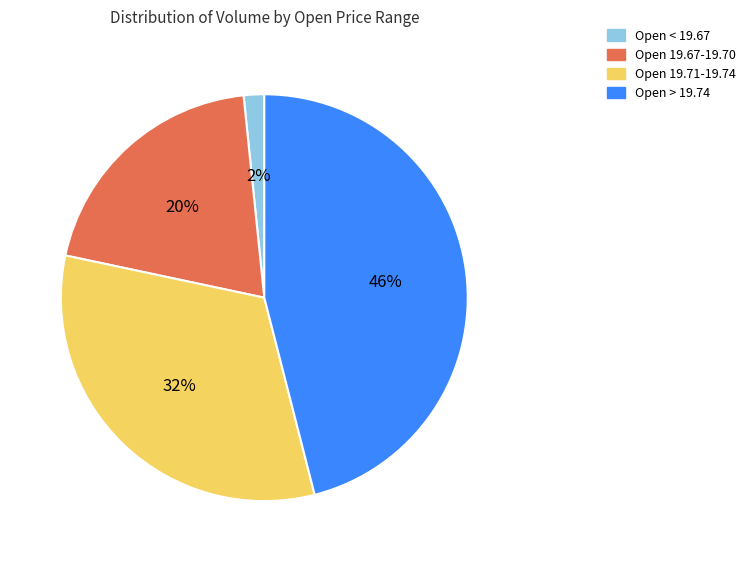

To the nearest percent, what is the difference between the largest and smallest slice percentages?

44%